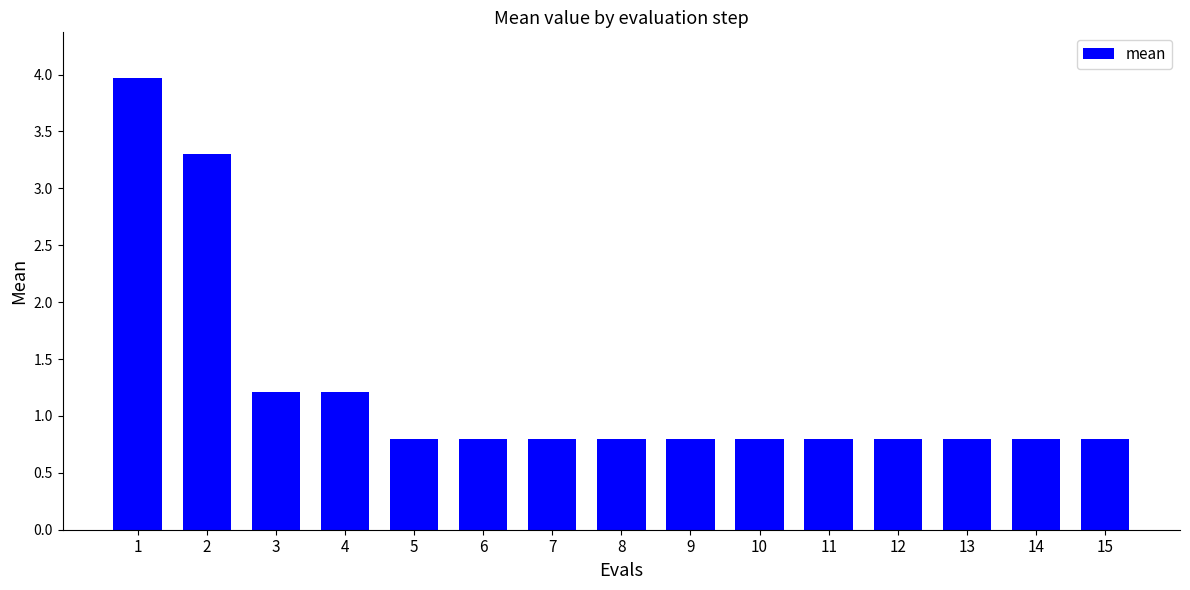

Reading left to right, transcribe all the data shown in this chart.

4.0	3.3	1.2	1.2	0.8	0.8	0.8	0.8	0.8	0.8	0.8	0.8	0.8	0.8	0.8